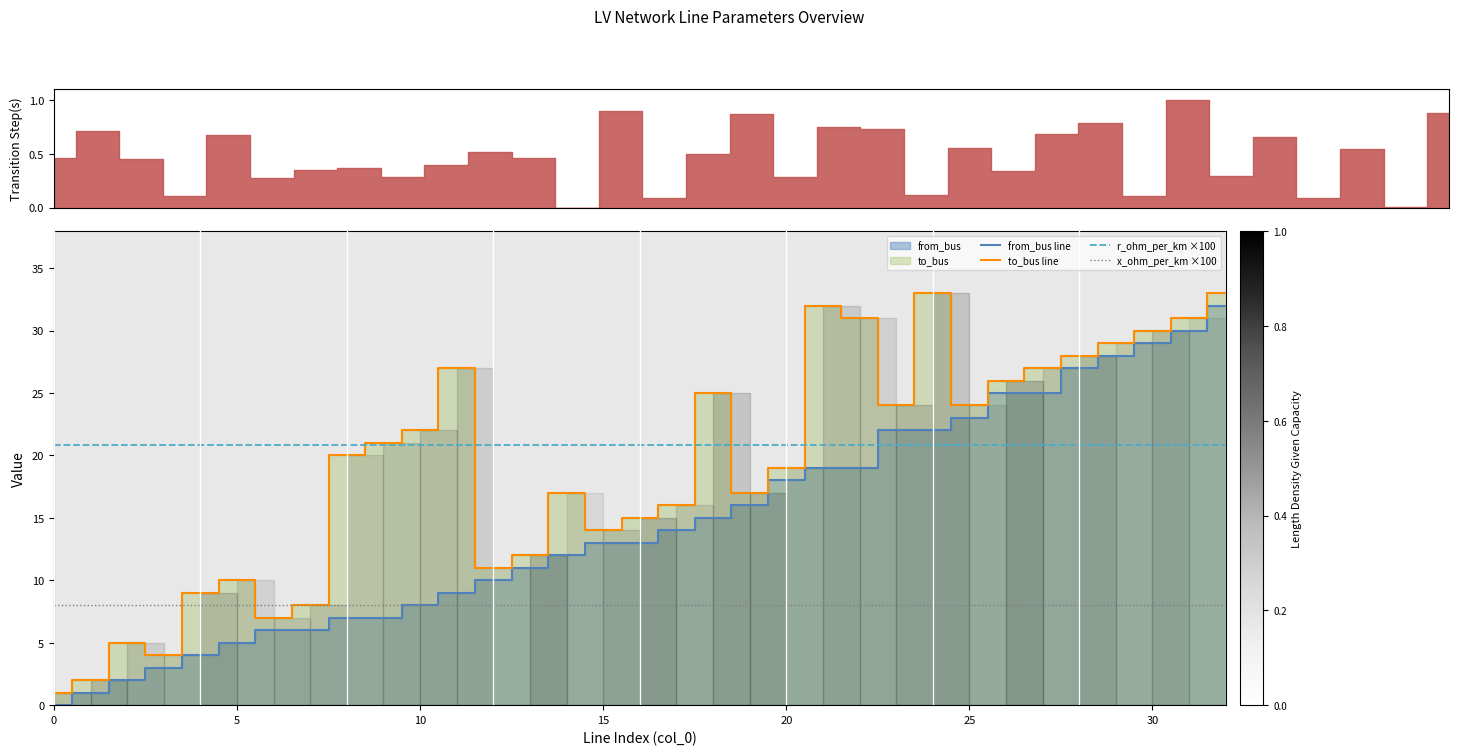

What is the spread (max minus min) of values at 22?

23.0